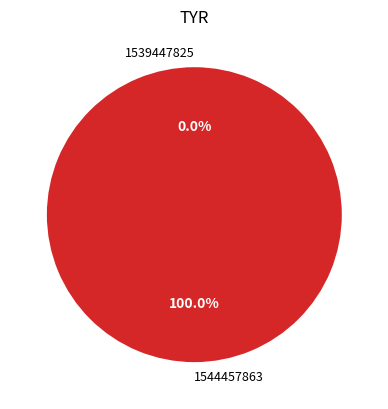

Count the number of slices in the pie.

2